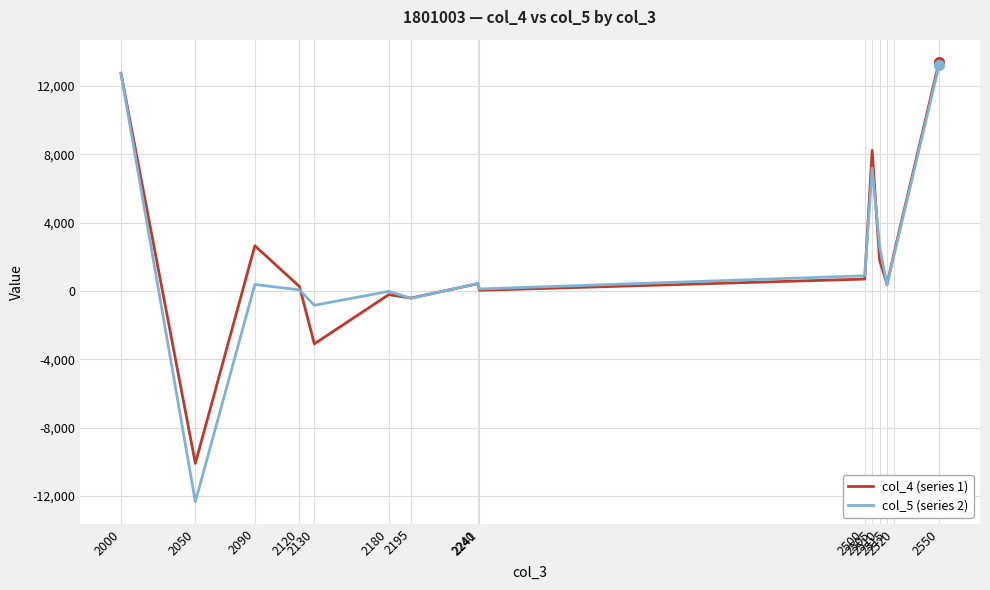

What is the smallest value displayed?

-12346.4